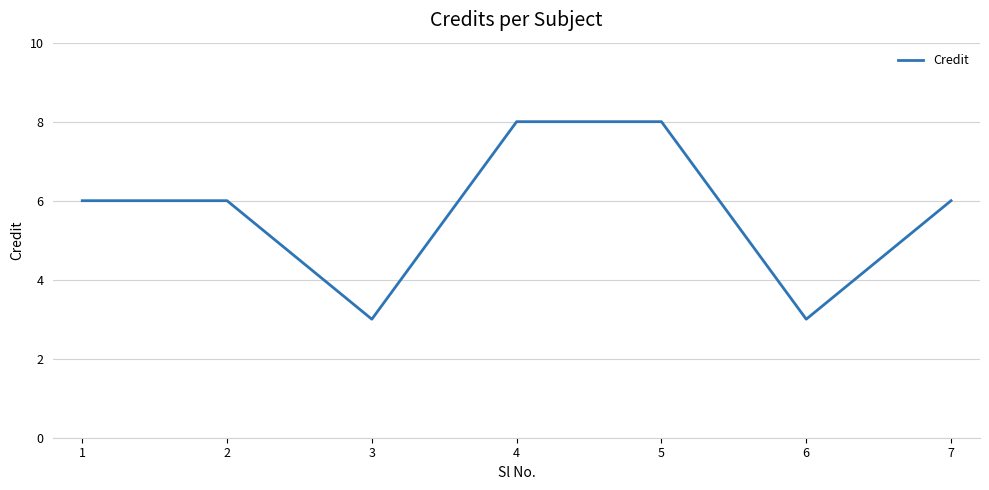

What is the minimum value shown in the chart?

3